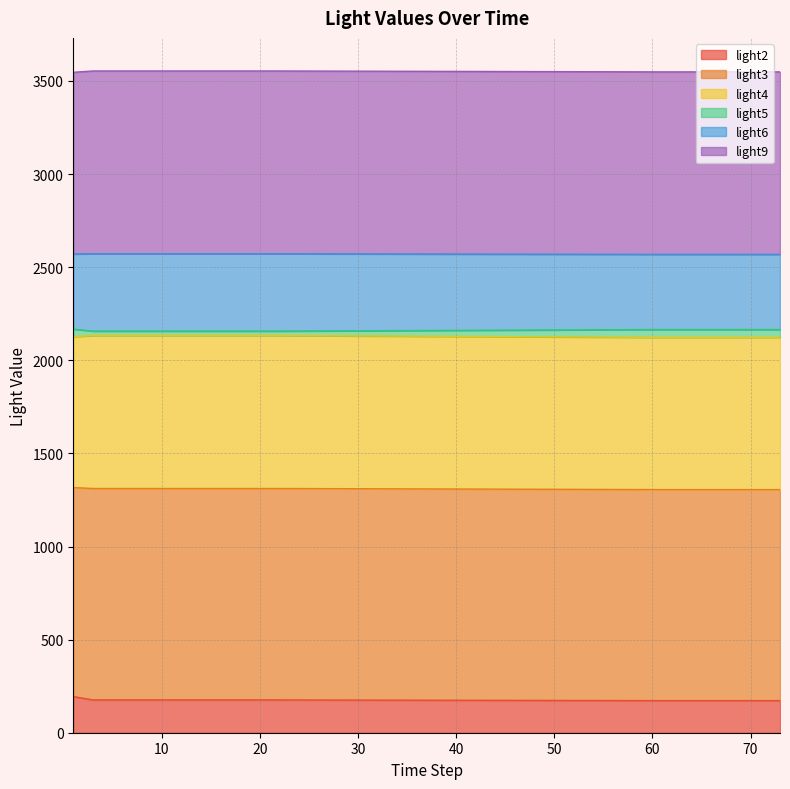

At which category does light6 reach its first local valley?

4